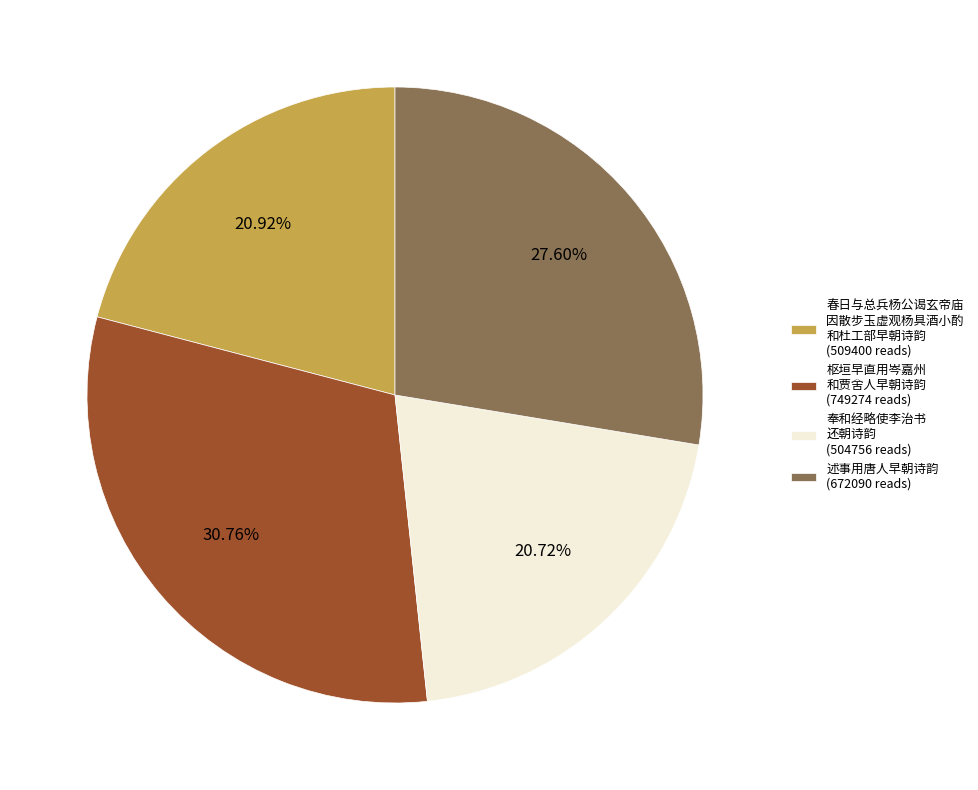

Between 春日与总兵杨公谒玄帝庙 因散步玉虚观杨具酒小酌 和杜工部早朝诗韵 (509400 reads) and 述事用唐人早朝诗韵 (672090 reads), which is larger?

述事用唐人早朝诗韵 (672090 reads)